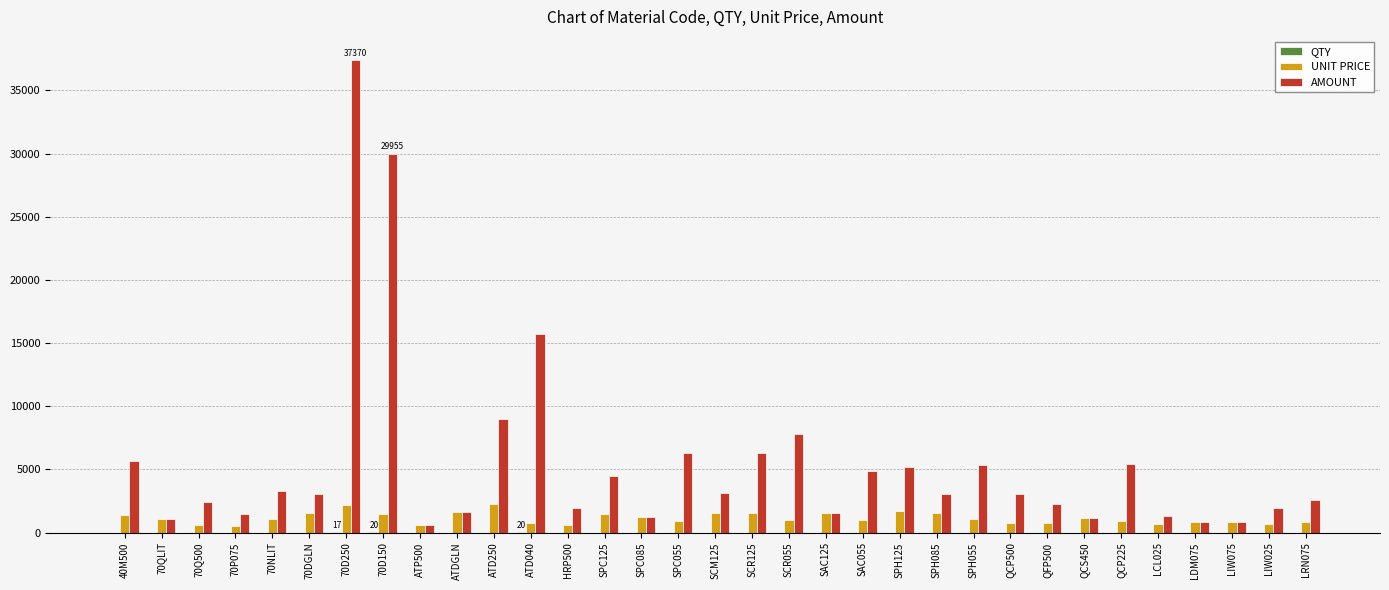

Are the bars horizontal?

No